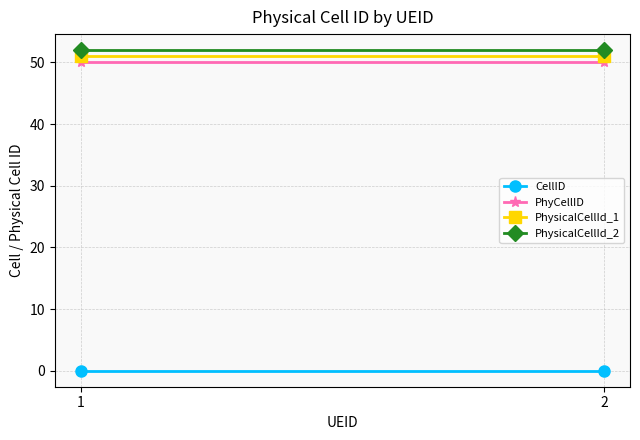

Reading left to right, what are all the values shown in this chart?

CellID: 1=0	2=0
PhyCellID: 1=50	2=50
PhysicalCellId_1: 1=51	2=51
PhysicalCellId_2: 1=52	2=52